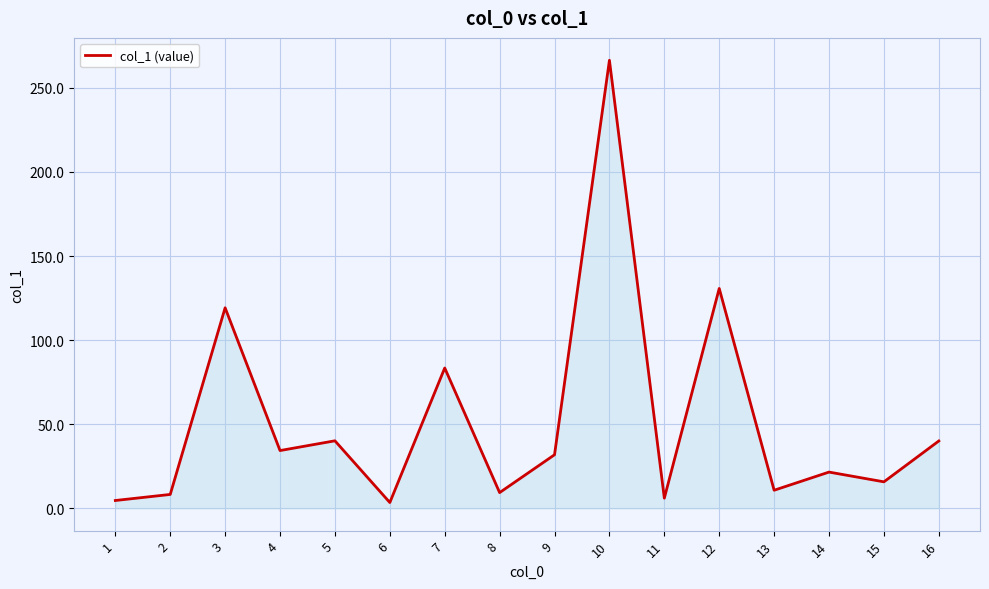

Between 9 and 6, which is larger?

9